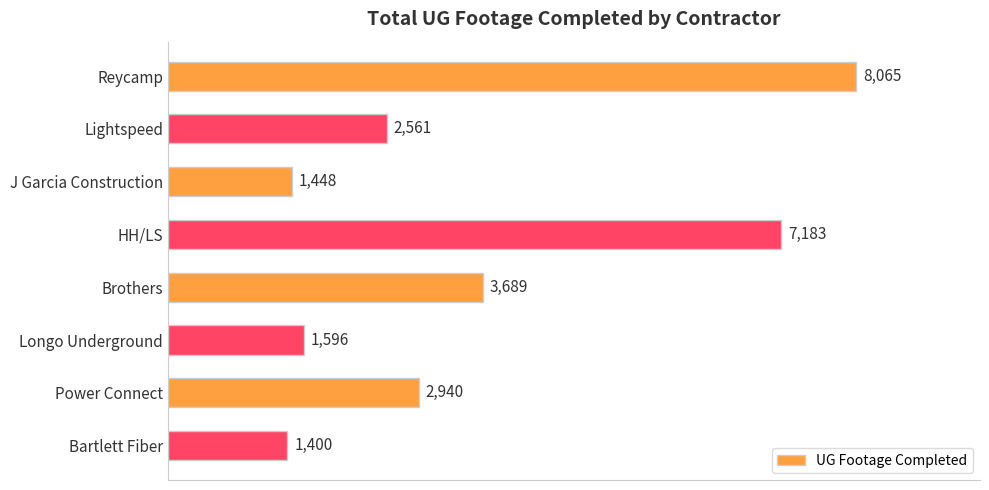

Are the bars horizontal?

Yes